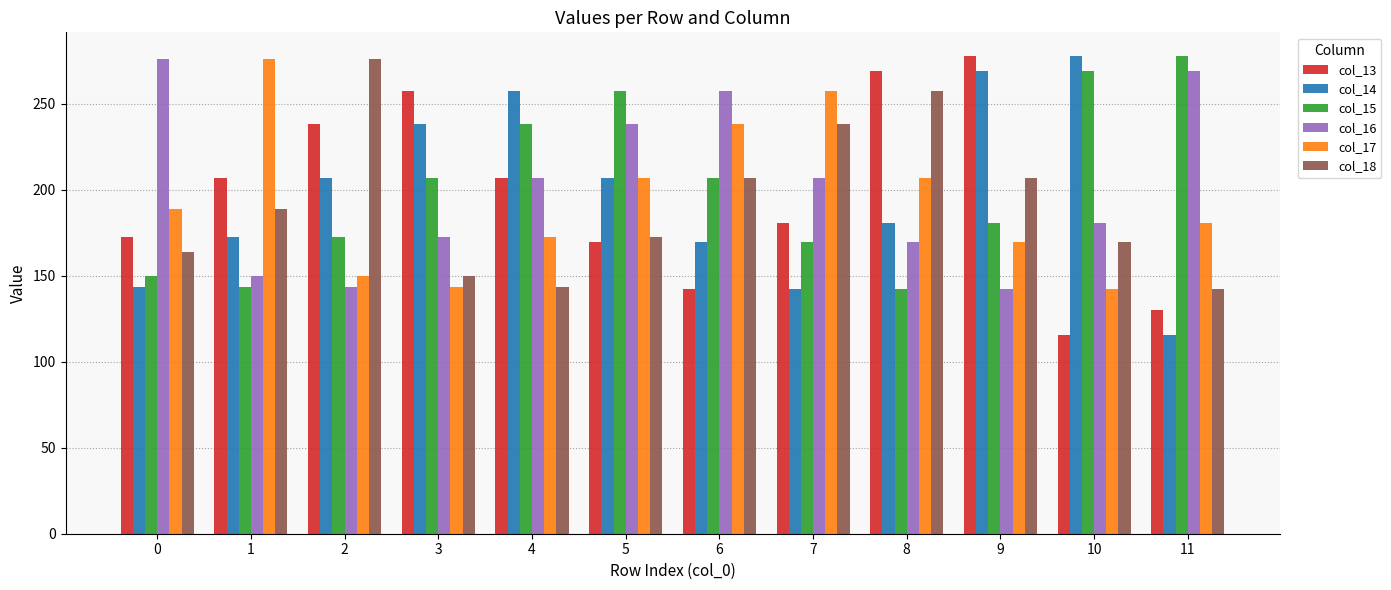

How many distinct data groups are displayed?

6